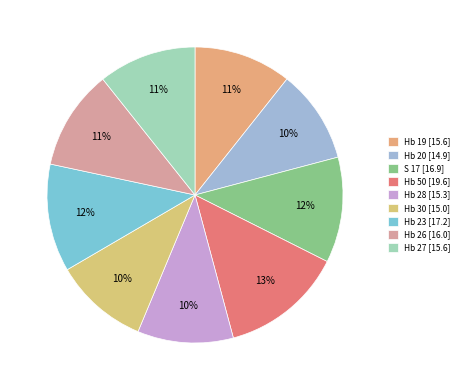

Count the number of slices in the pie.

9